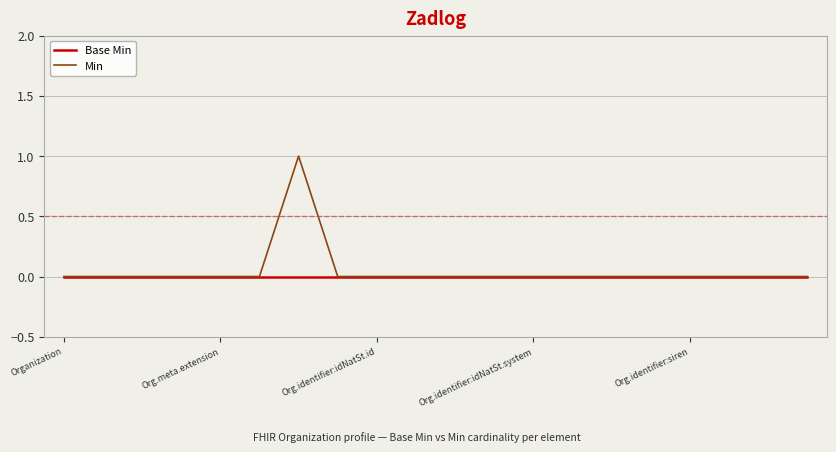

Which series has the largest range (max minus min)?

Min